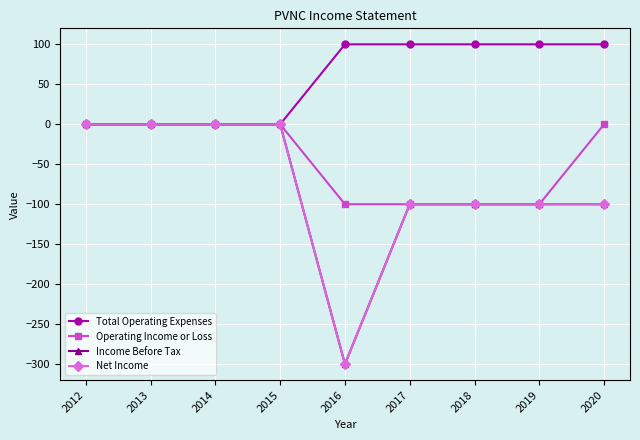

How many lines are shown in the chart?

4